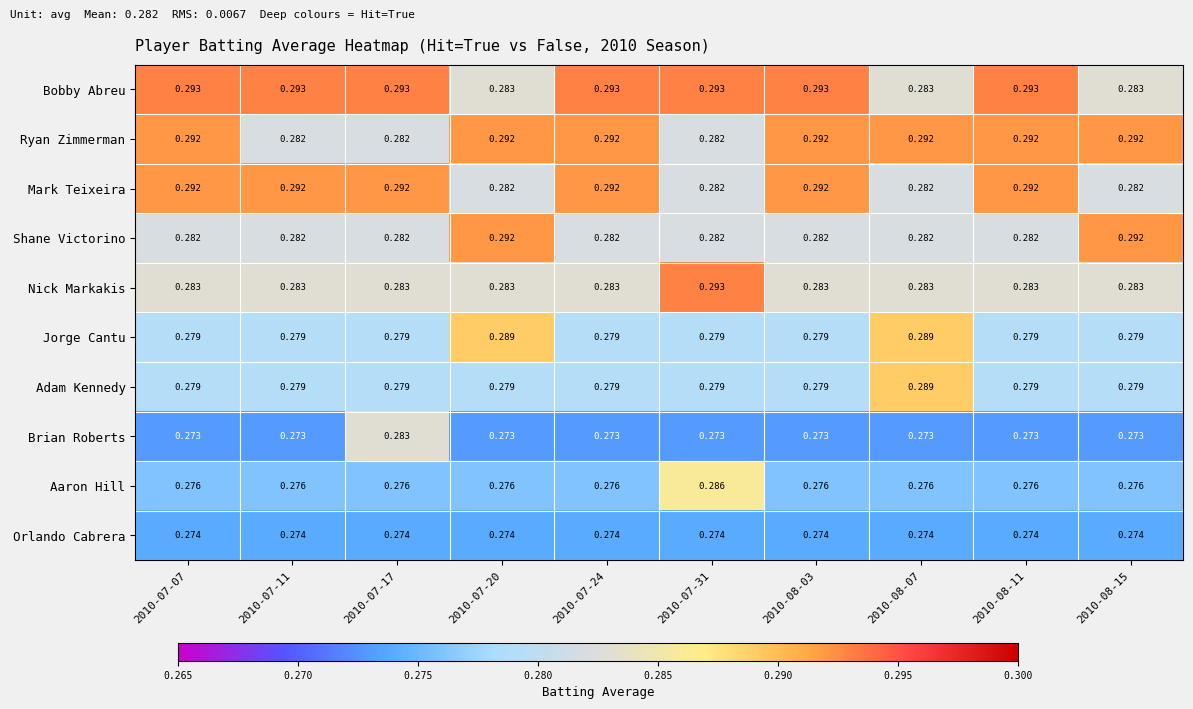

Which series has the largest total across all categories?

Bobby Abreu